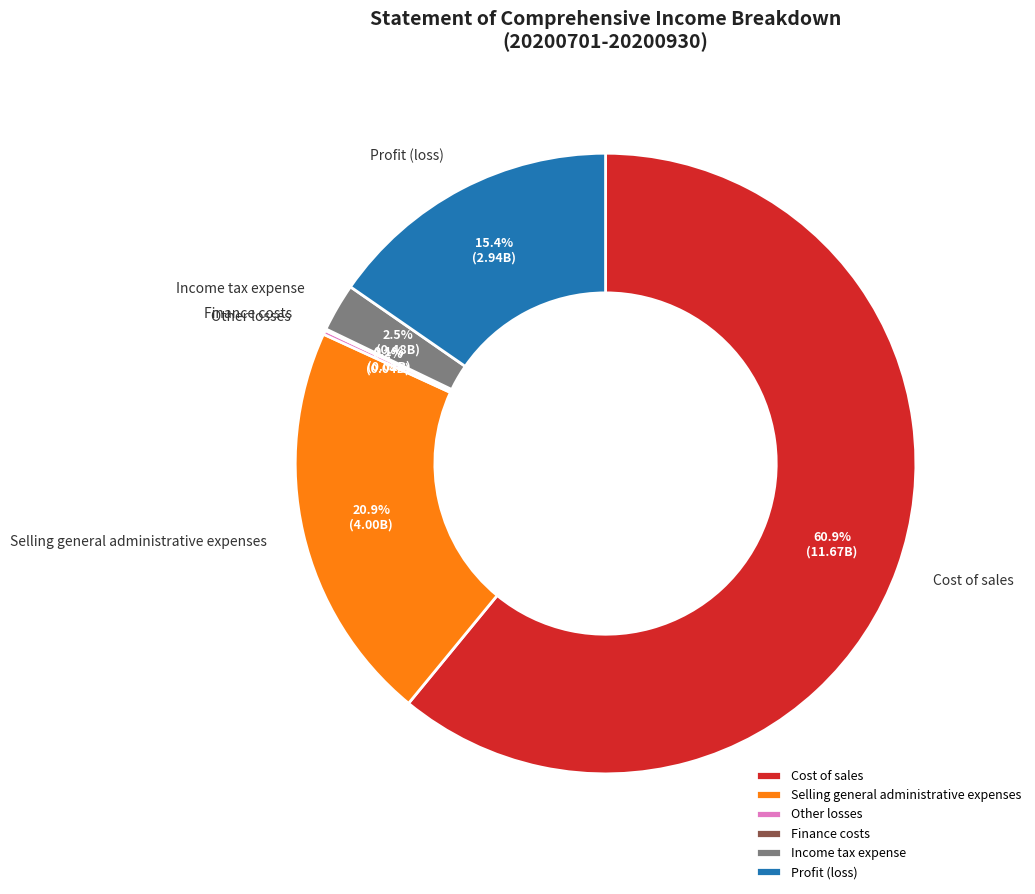

Which category accounts for the majority?

Cost of sales